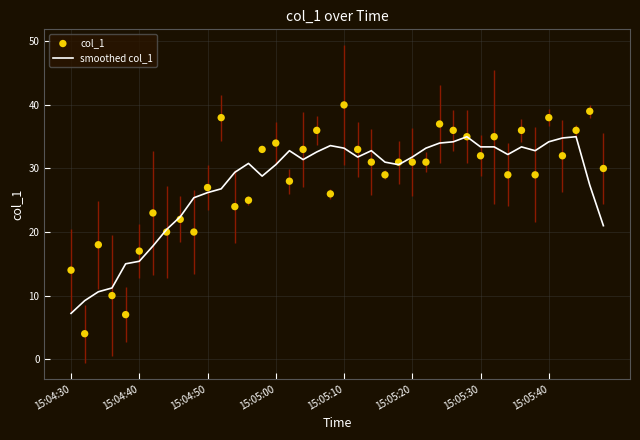

Which series has the largest total across all categories?

col_1